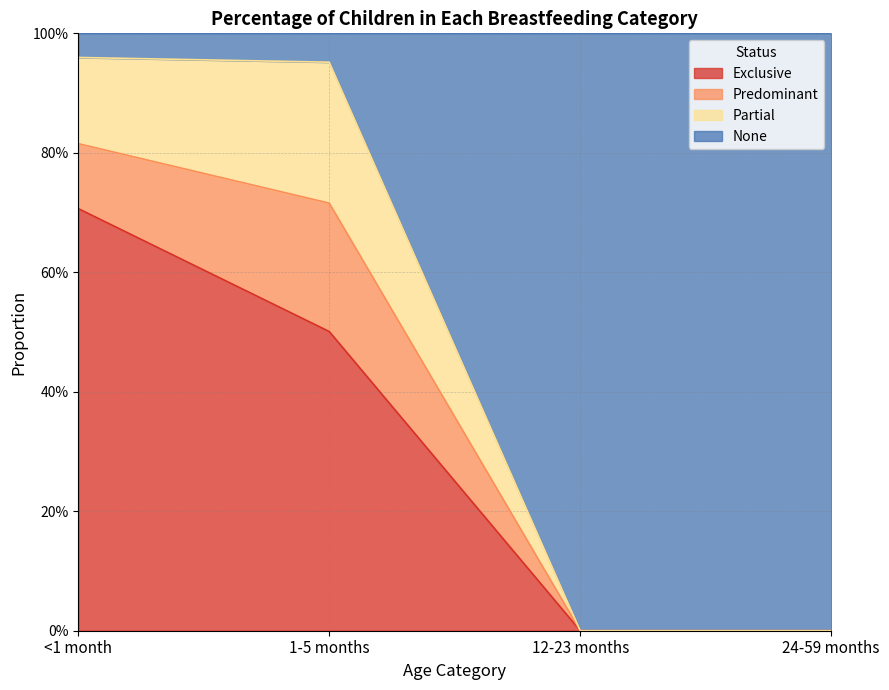

What is the maximum value shown in the chart?

1.0